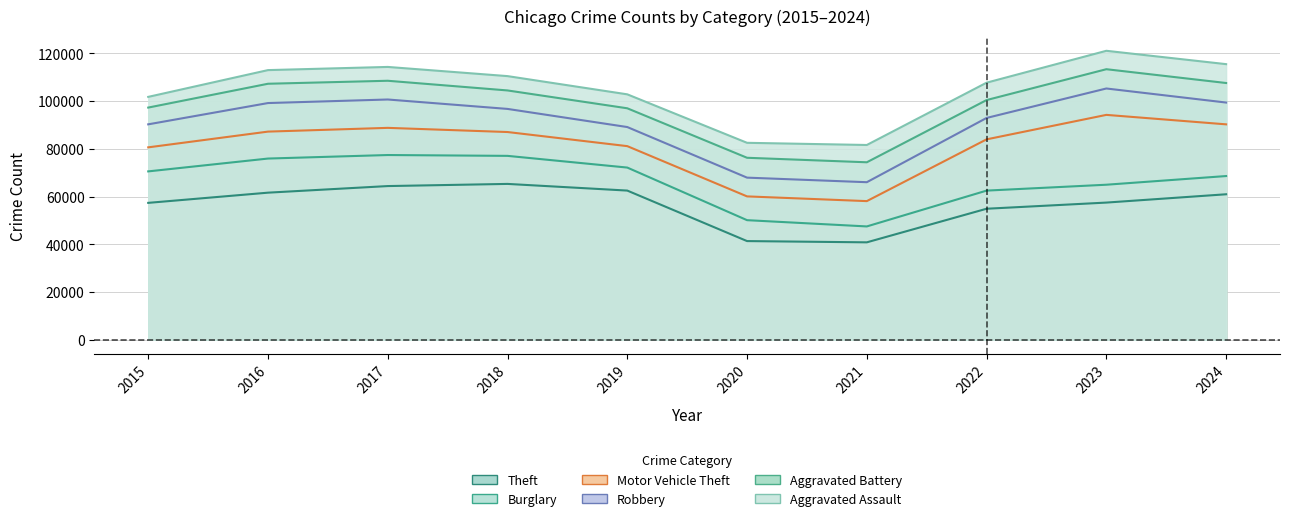

How many data points does each series have?

10